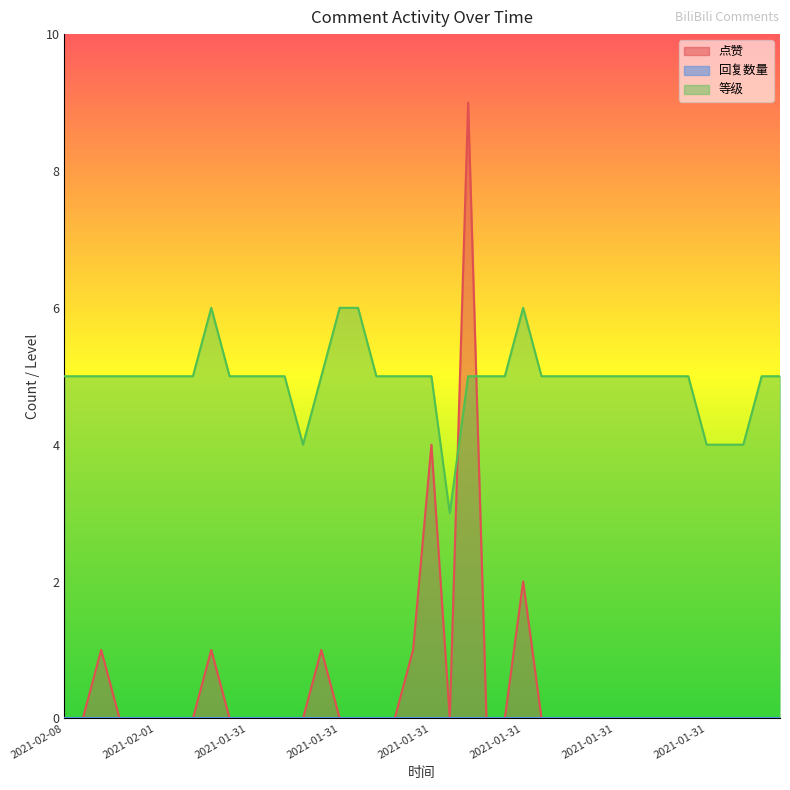

Rank the series by their average value, from highest to lowest.

等级, 点赞